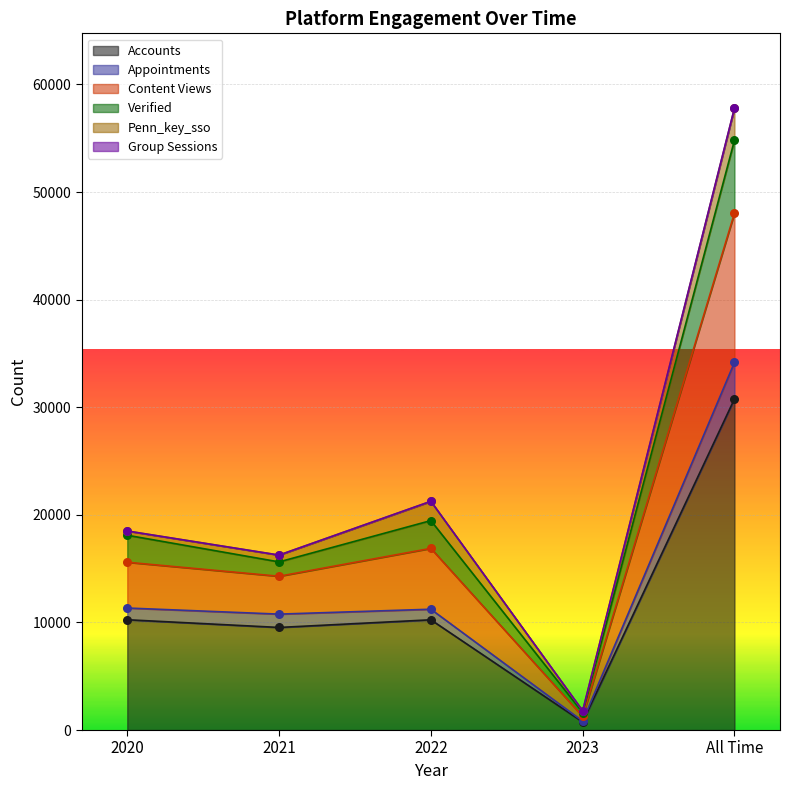

What is the total value across all series at 2023?

5156